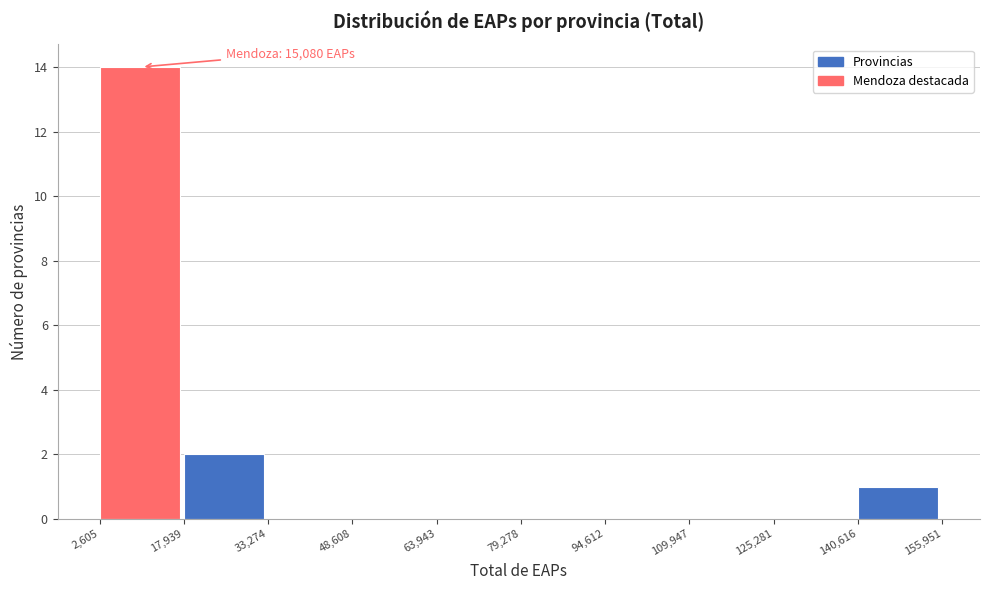

Which range on the x-axis has the tallest bar?

2,605 to 17,939